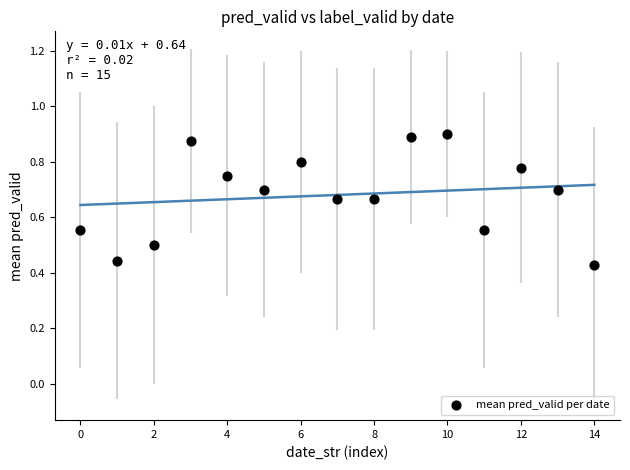

What is the range of Y values (max minus min)?

0.5